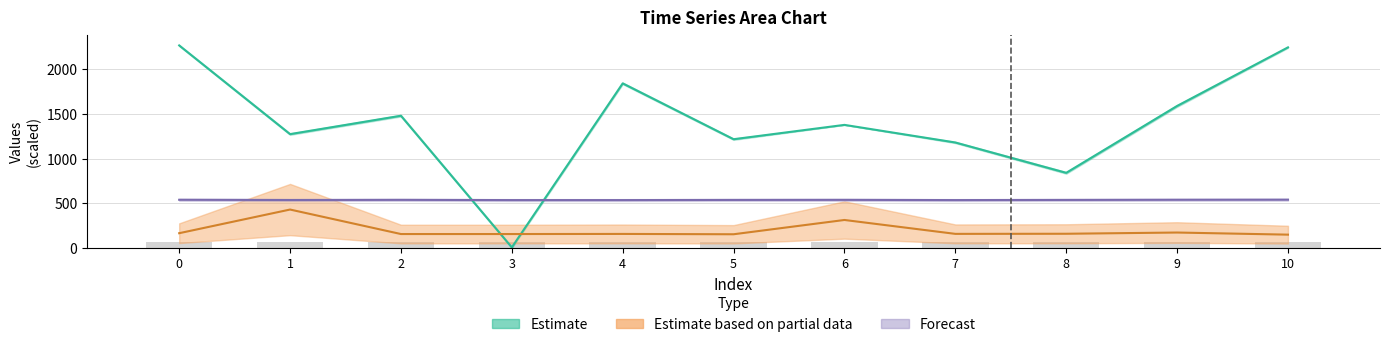

What is the difference between the highest and lowest values at 4?

1773.6